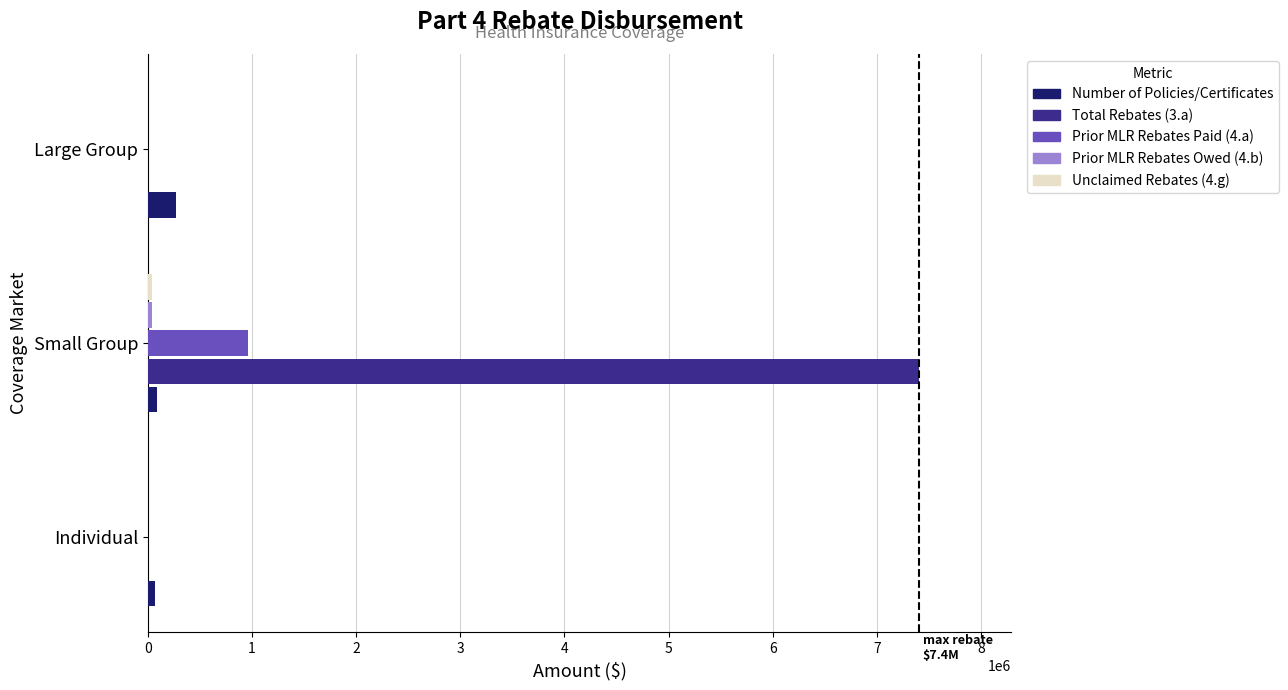

What is the greatest value displayed?

7402792.7